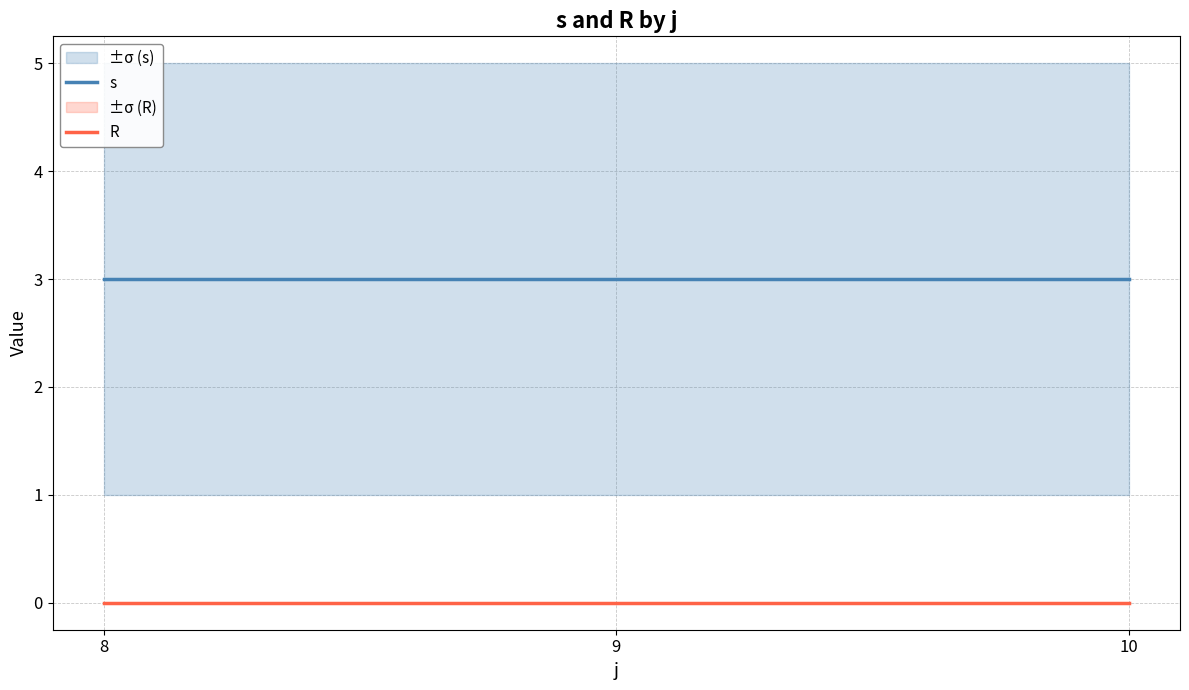

What is the difference between the highest and lowest values at 9?

3